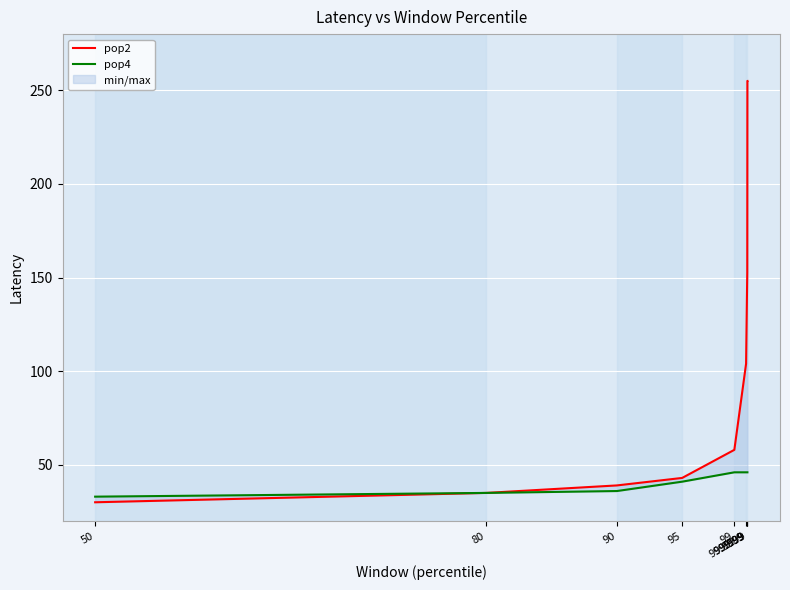

What is the difference between the highest and lowest values at 99.999?

209